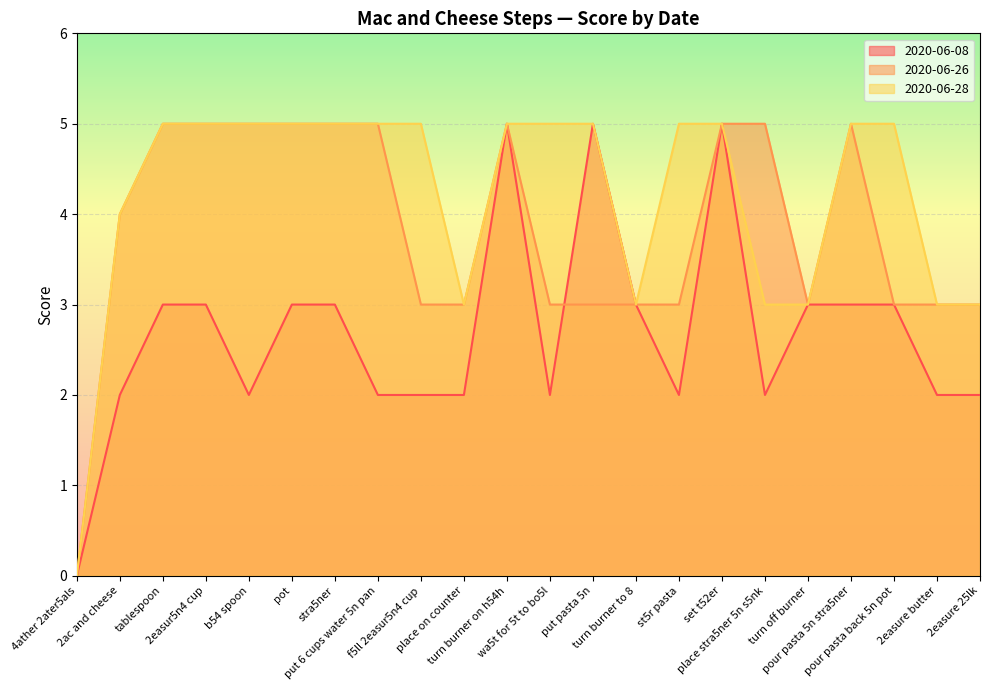

Which series has the largest total across all categories?

2020-06-28